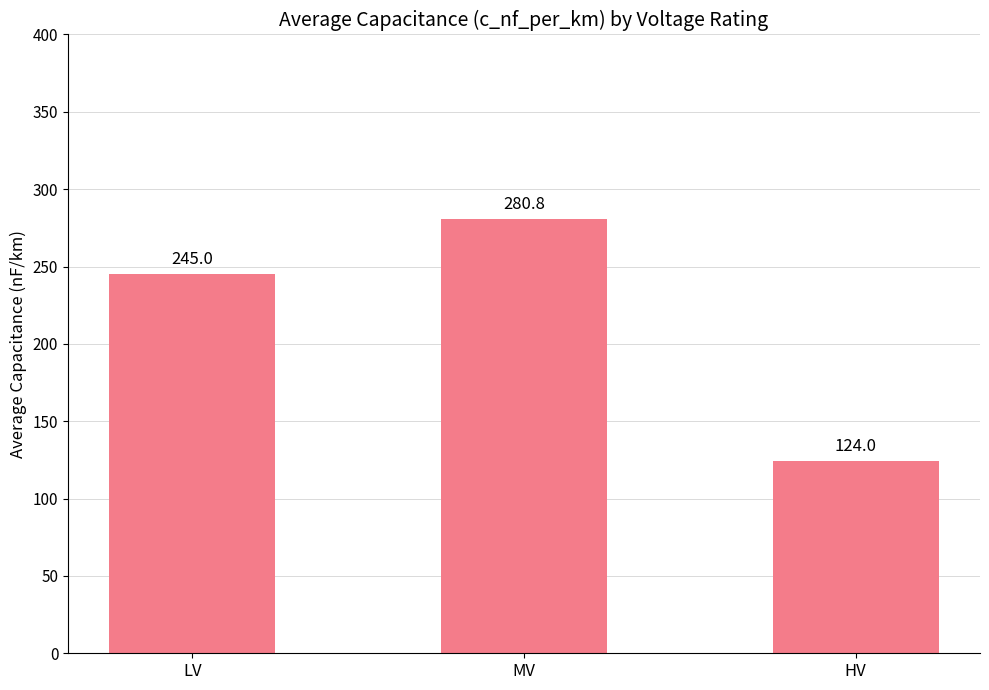

List the labels in order of value, smallest first.

HV, LV, MV